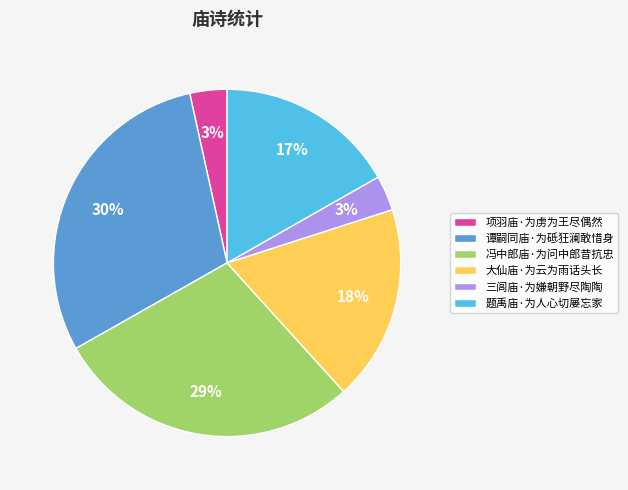

Is there any slice that represents more than half of the pie?

No